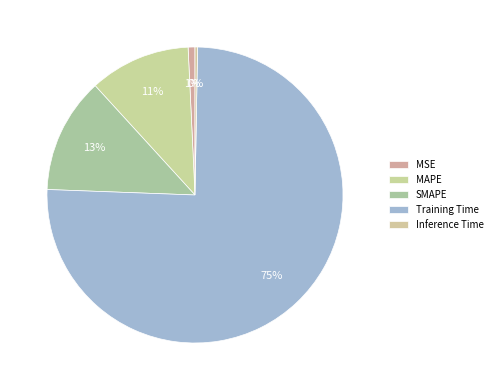

Is the sum of SMAPE and MSE greater than half?

No